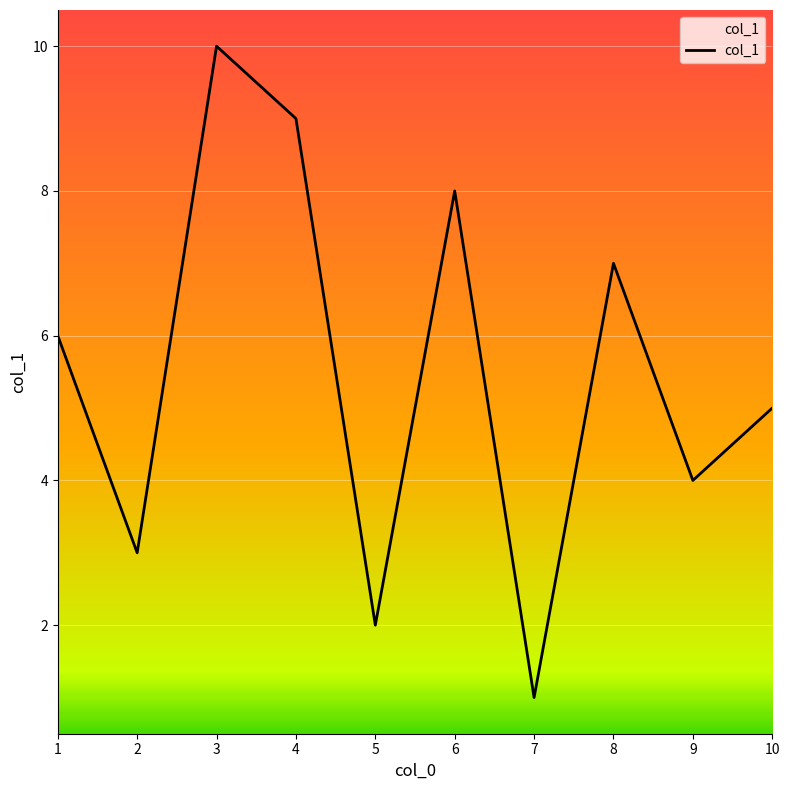

List the labels in order of value, largest first.

3, 4, 6, 8, 1, 10, 9, 2, 5, 7